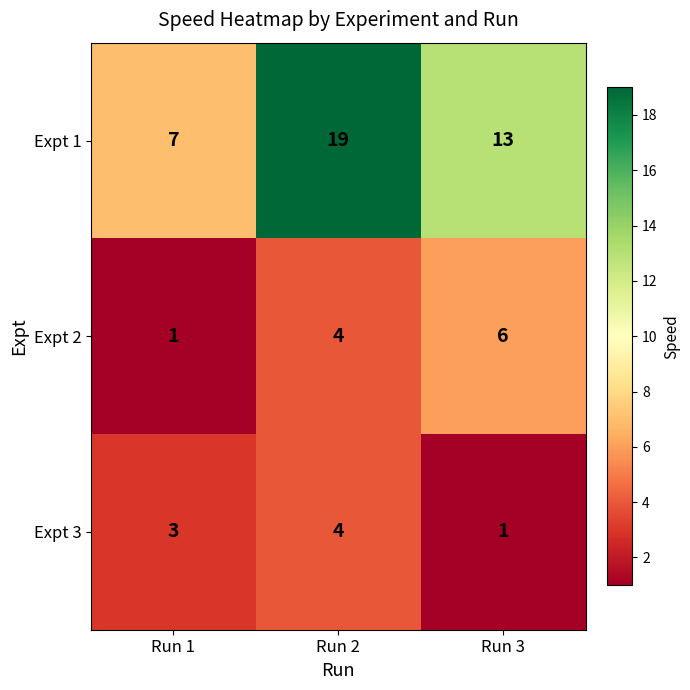

The Expt 2 series shows 5 at Run 2. True or false?

False